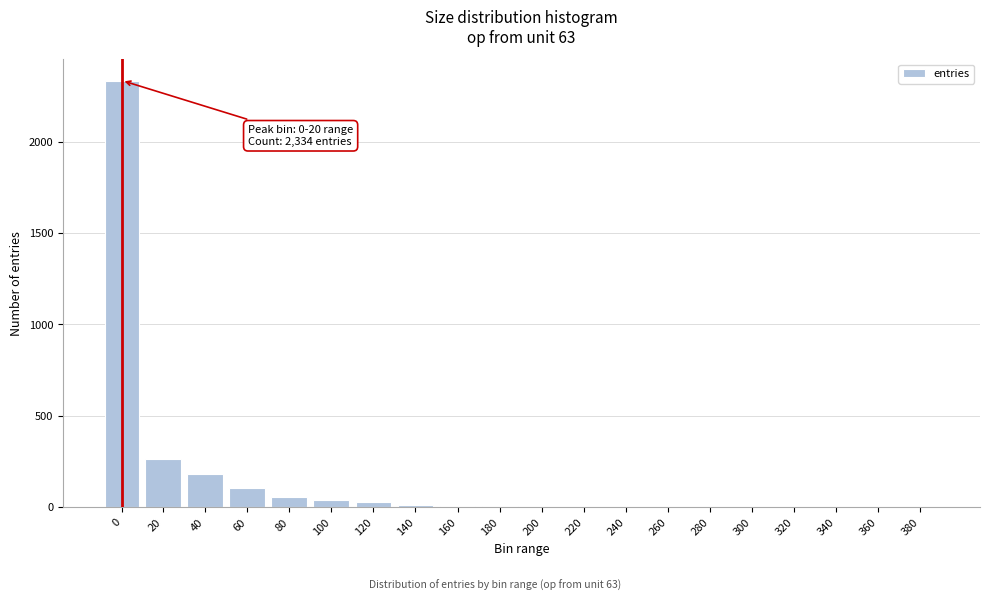

What is the sum of all values?

3049